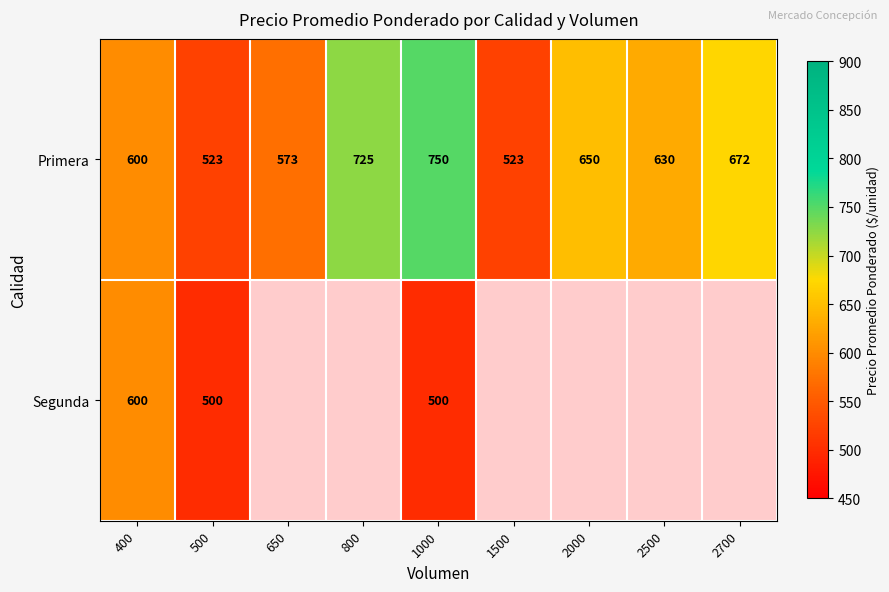

At how many categories does at least one series exceed 659?

3